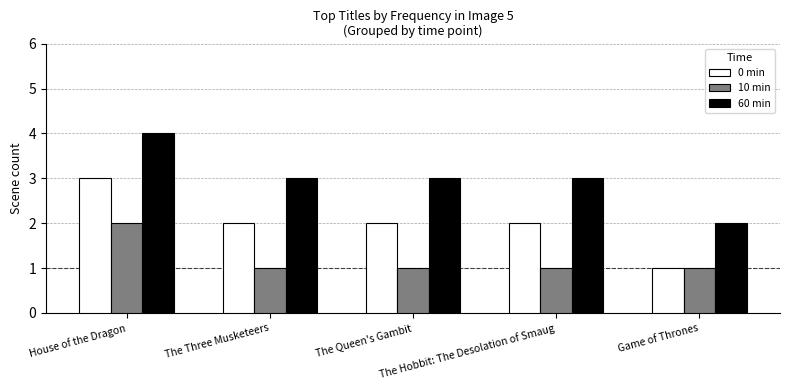

What position from the left is House of the Dragon?

1